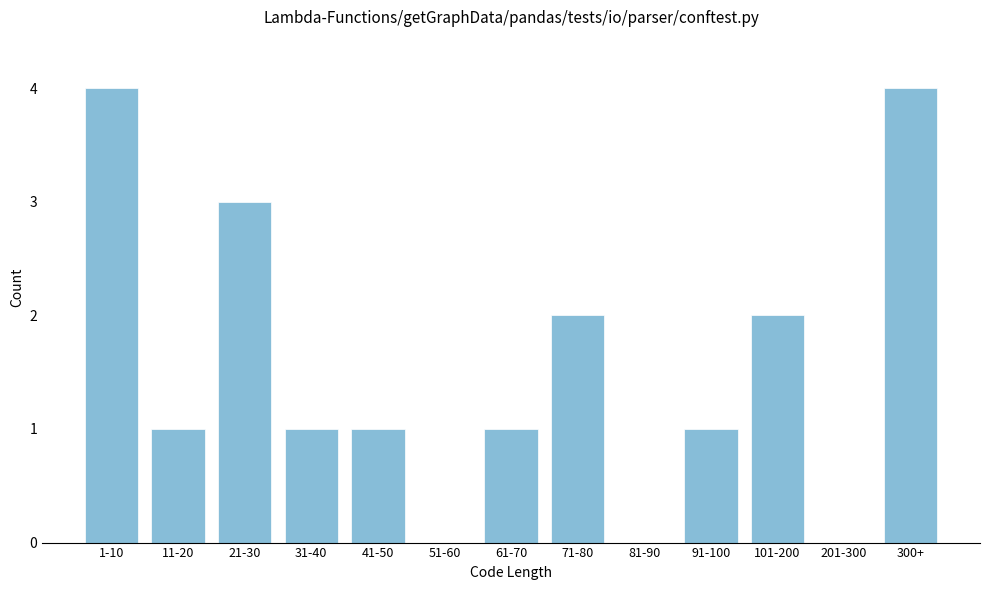

Reading left to right, what are all the values shown in this chart?

1-10=4	11-20=1	21-30=3	31-40=1	41-50=1	51-60=0	61-70=1	71-80=2	81-90=0	91-100=1	101-200=2	201-300=0	300+=4